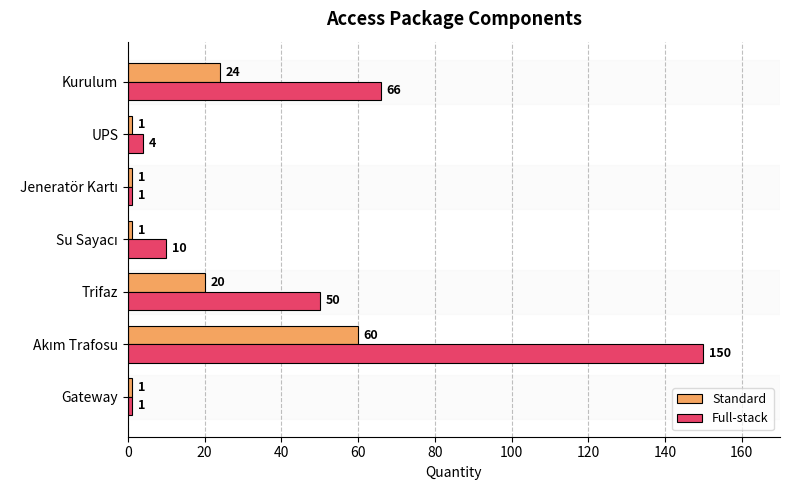

Is it true that Full-stack equals 50 at Trifaz?

True